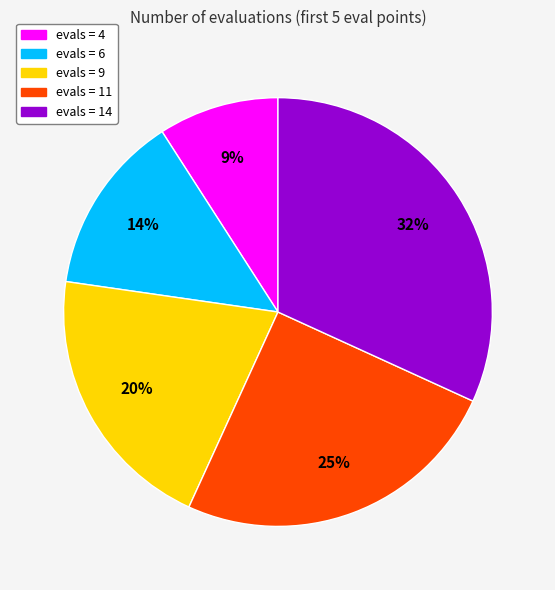

To the nearest percent, what is the difference between the largest and smallest slice percentages?

23%